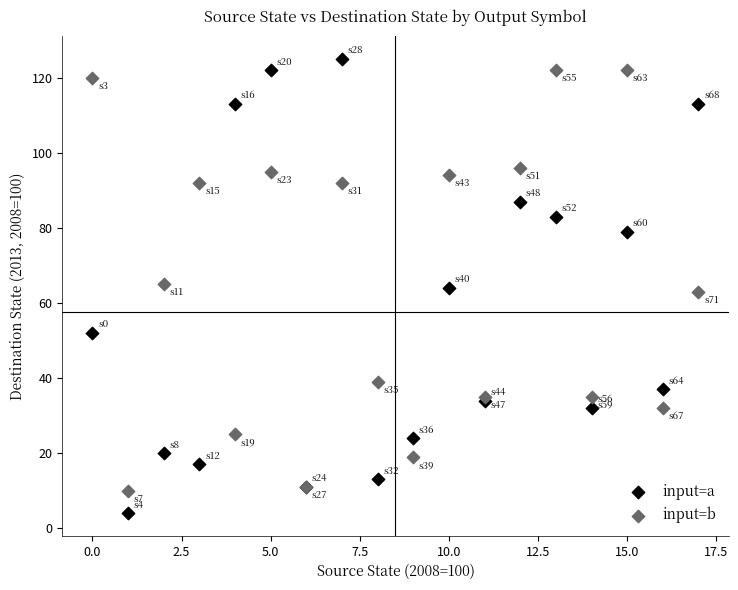

Which series reaches the minimum Y coordinate?

input=a